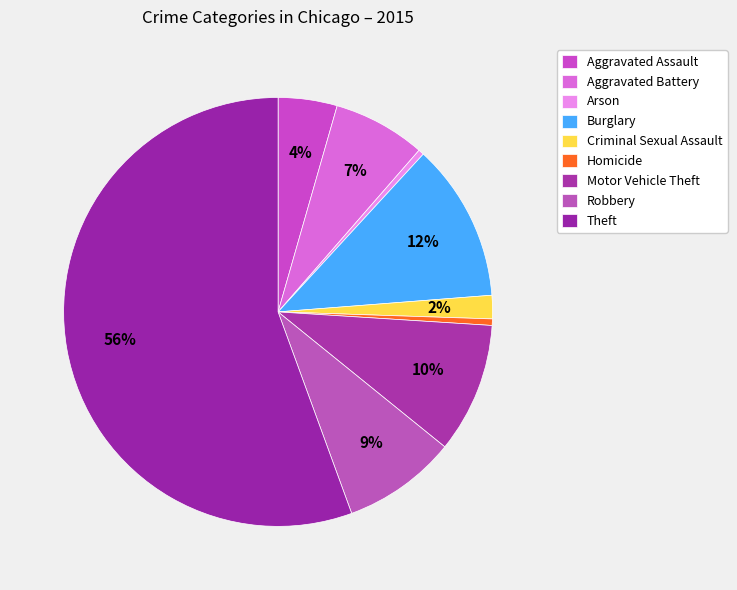

Which category has the biggest portion of the pie?

Theft